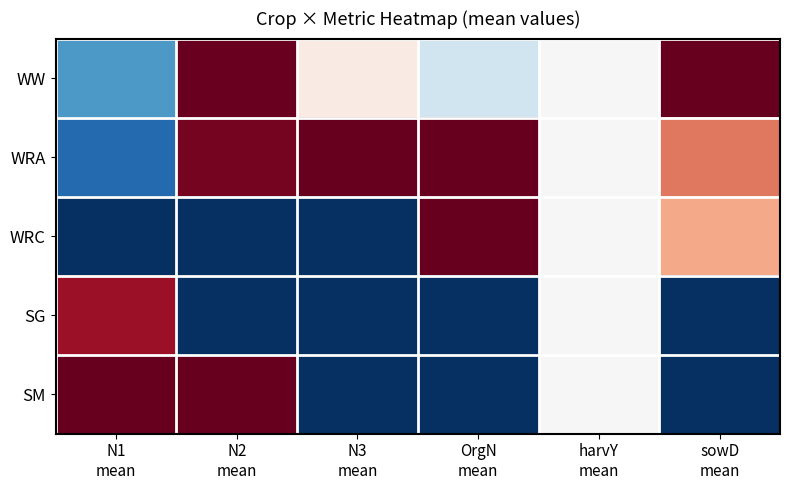

Rank the series at N3 mean from highest to lowest value.

WRA, WW, WRC, SG, SM